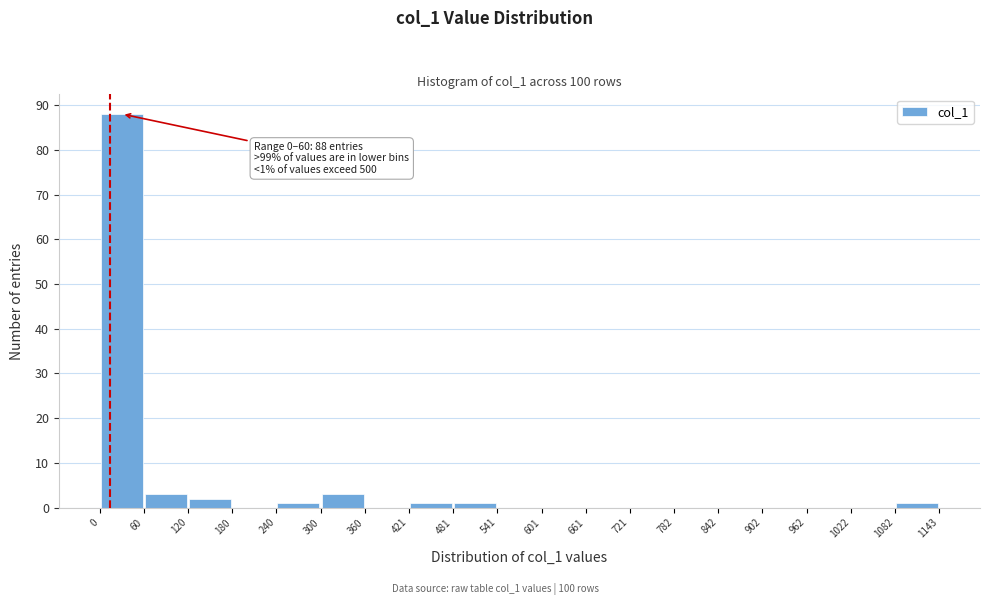

Over which range of the x-axis is the bar tallest?

0 to 60